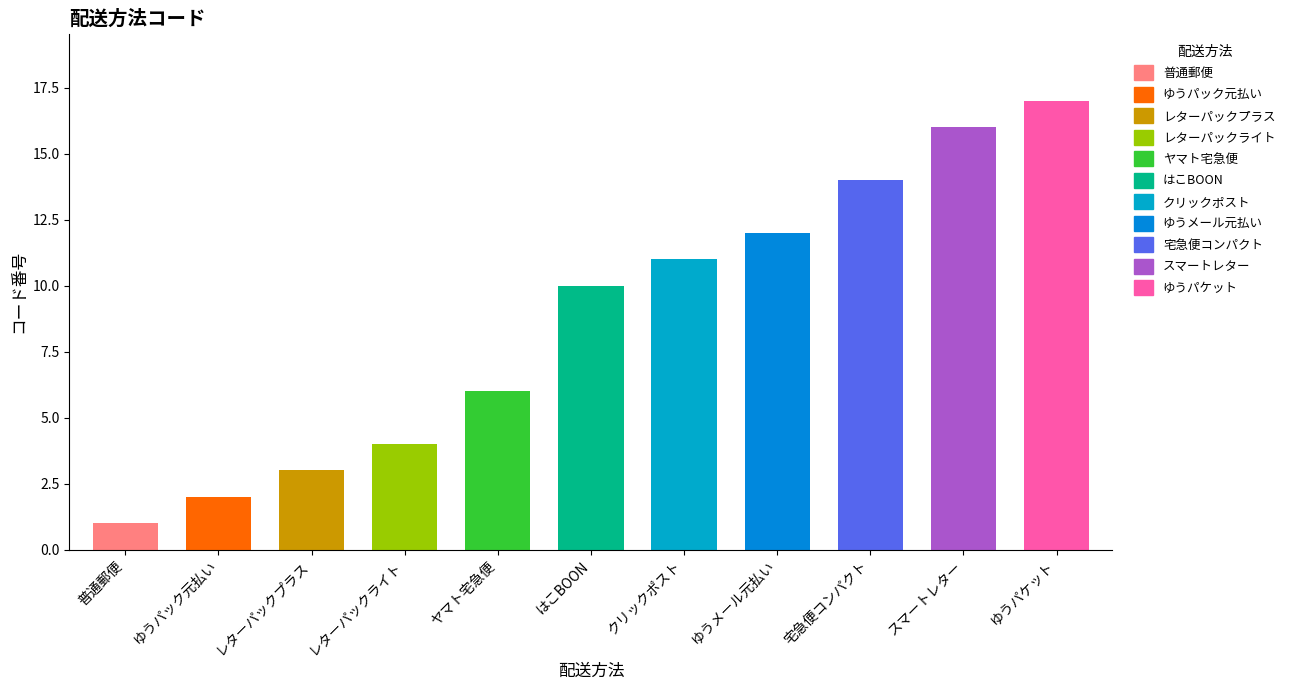

Is it true that the value at スマートレター is 16?

True